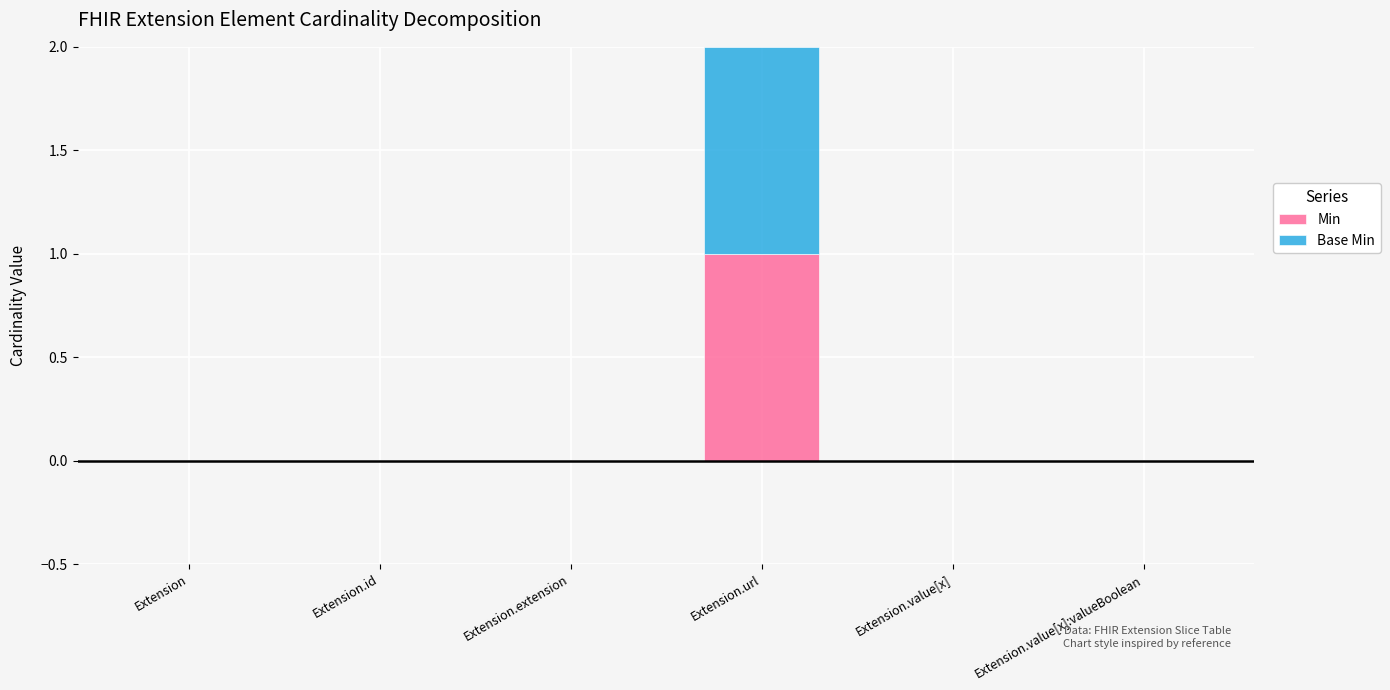

The value of Min at Extension.id is -1. True or false?

False